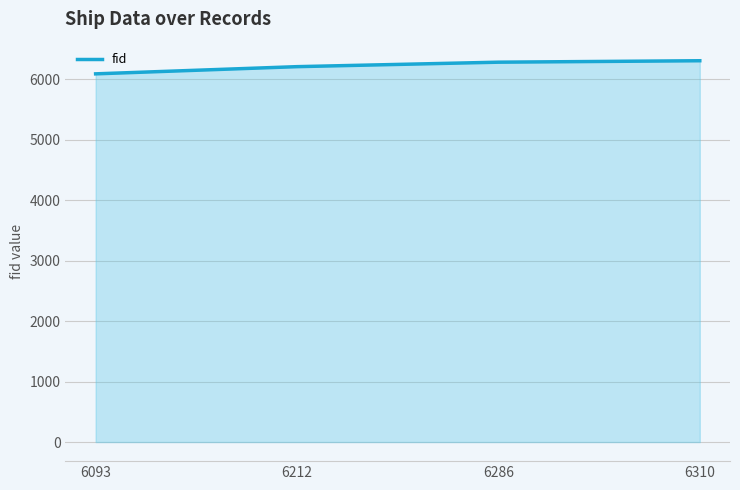

What is the difference between the values at 6093 and 6310?

217